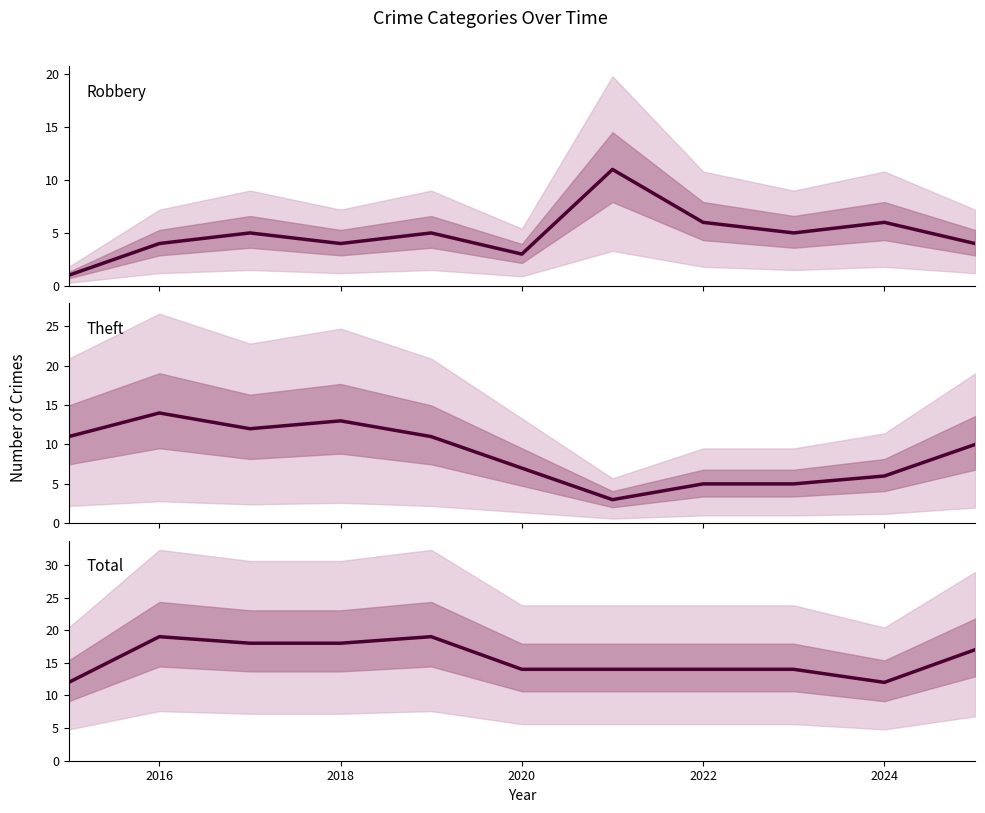

True or false: Total and Theft cross at least once.

False